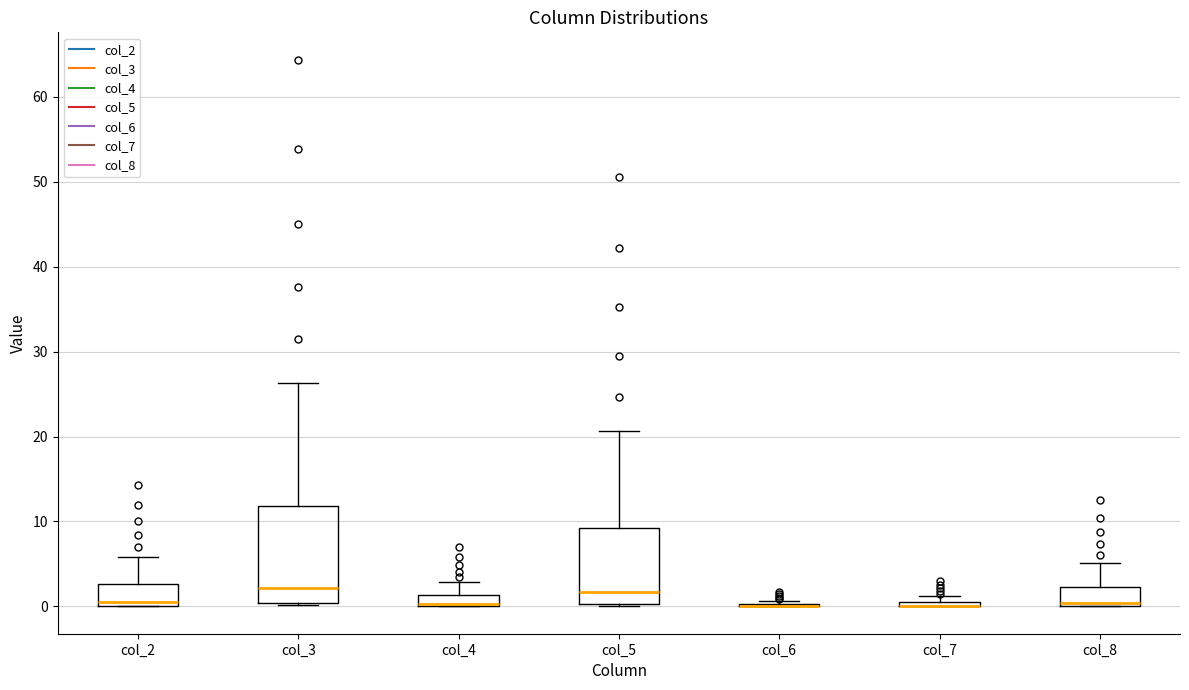

Which box is the tallest, from its lower edge to its upper edge?

col_3